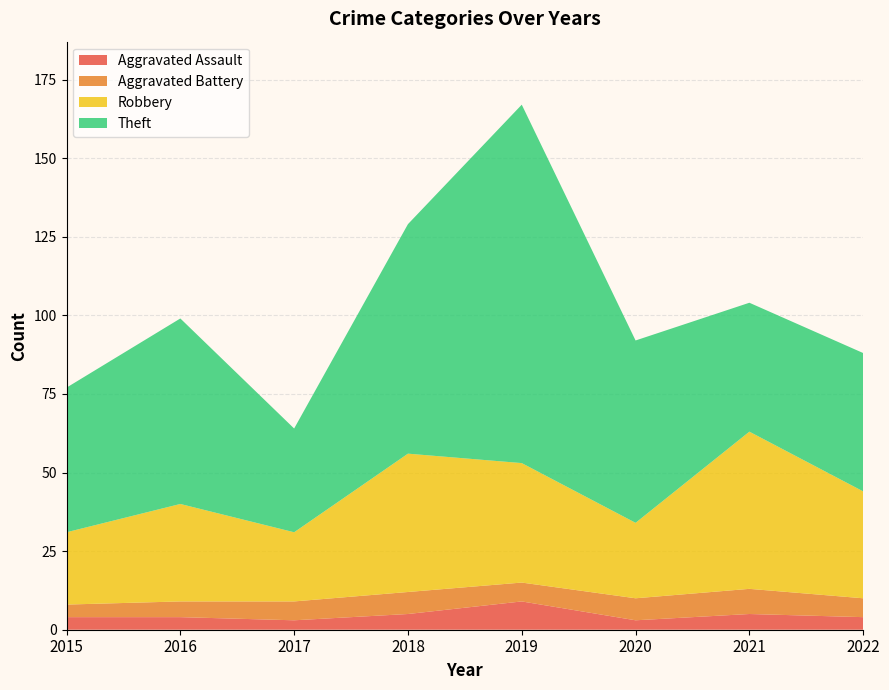

Reading right to left, what are all the values shown in this chart?

Aggravated Assault: 2022=4	2021=5	2020=3	2019=9	2018=5	2017=3	2016=4	2015=4
Aggravated Battery: 2022=6	2021=8	2020=7	2019=6	2018=7	2017=6	2016=5	2015=4
Robbery: 2022=34	2021=50	2020=24	2019=38	2018=44	2017=22	2016=31	2015=23
Theft: 2022=44	2021=41	2020=58	2019=114	2018=73	2017=33	2016=59	2015=46
Total: 2022=89	2021=104	2020=92	2019=167	2018=130	2017=65	2016=99	2015=78